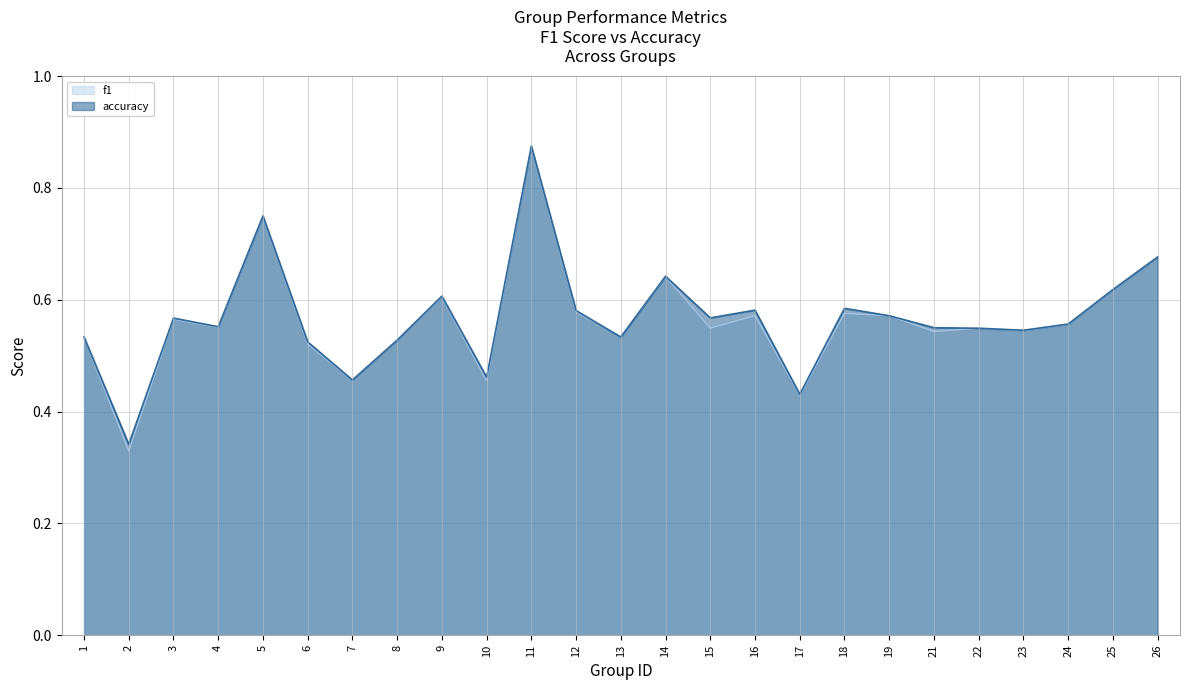

Where do accuracy and f1 first cross each other?

12 and 13